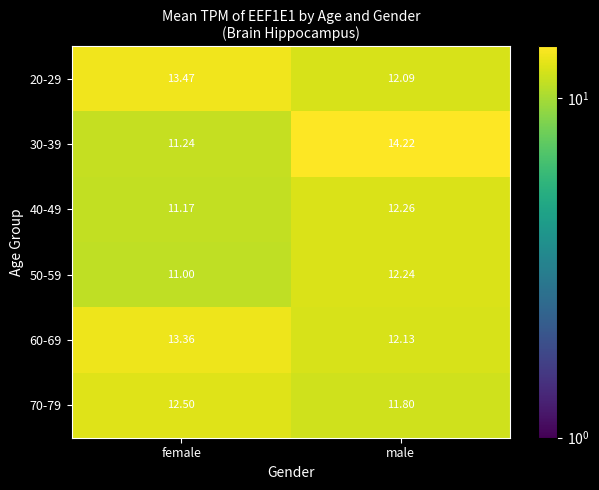

Between female and male, which series saw the biggest shift?

30-39